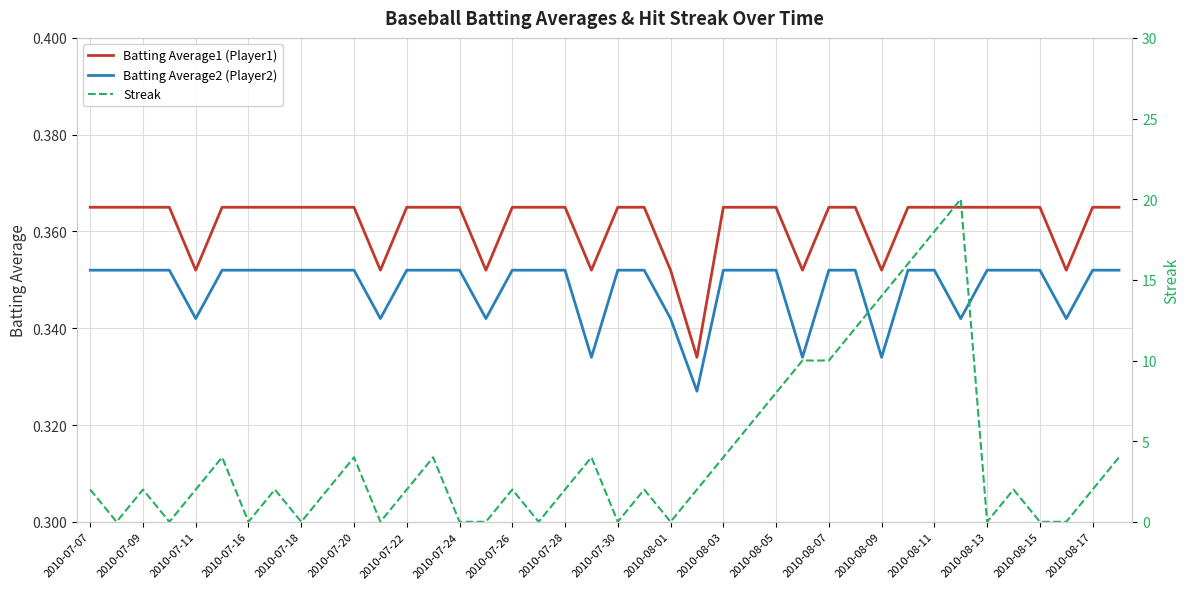

True or false: Batting Average2 (Player2) has a value of 0.5 at 2010-08-09.

False